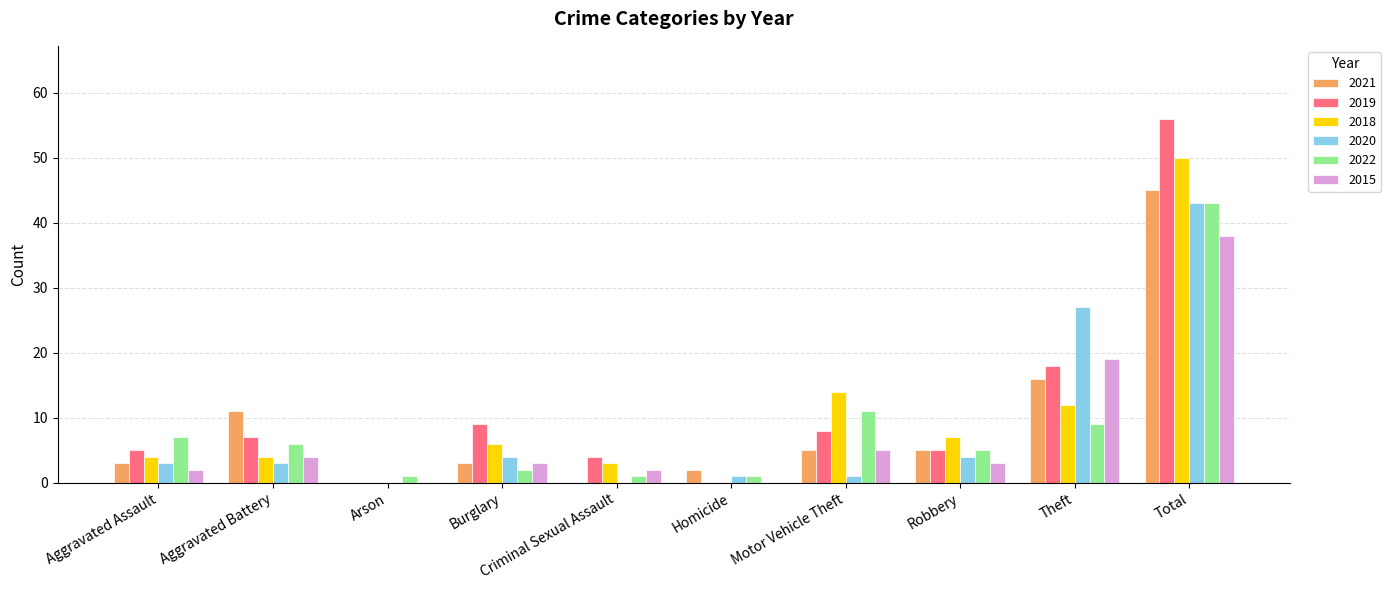

Is the value of 2019 at Homicide greater than the value of 2018 at Theft?

No